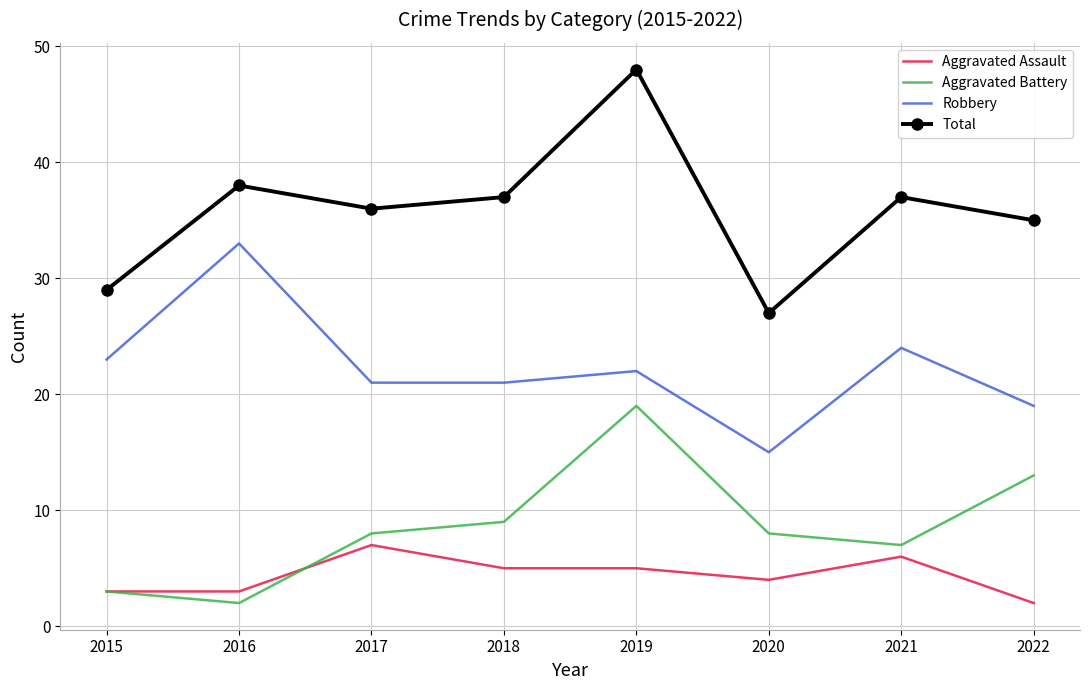

What is the sum of the Total values at 2018 and 2016?

75